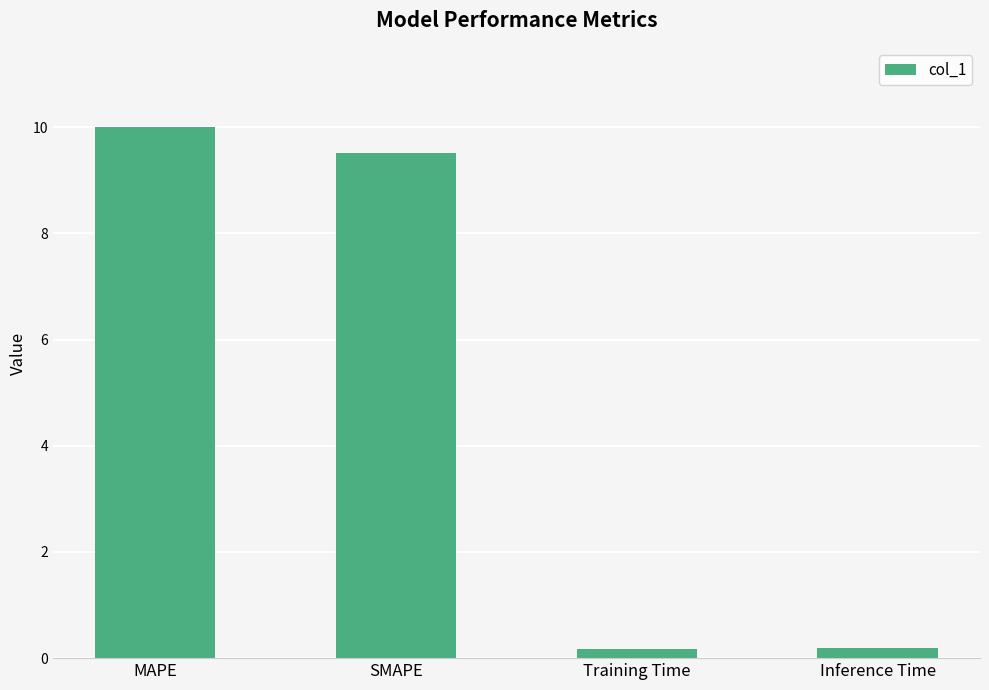

Which category has the highest value across all series?

MAPE